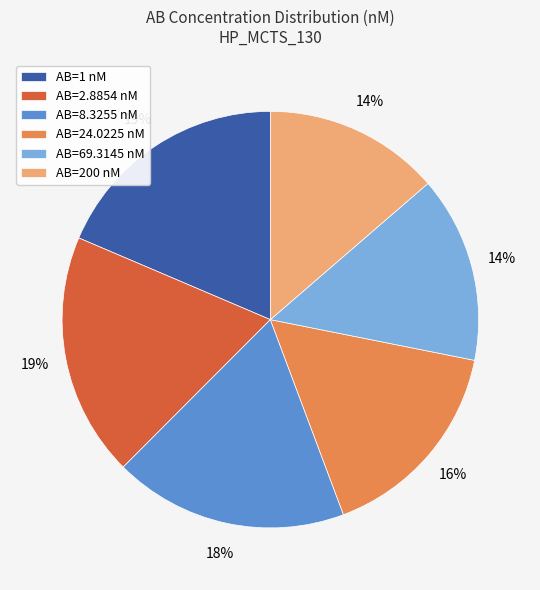

Count the number of slices in the pie.

6